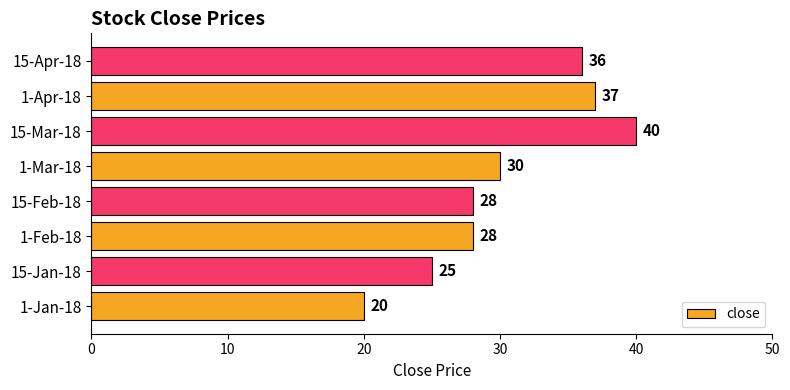

Between 1-Feb-18 and 15-Jan-18, which is larger?

1-Feb-18